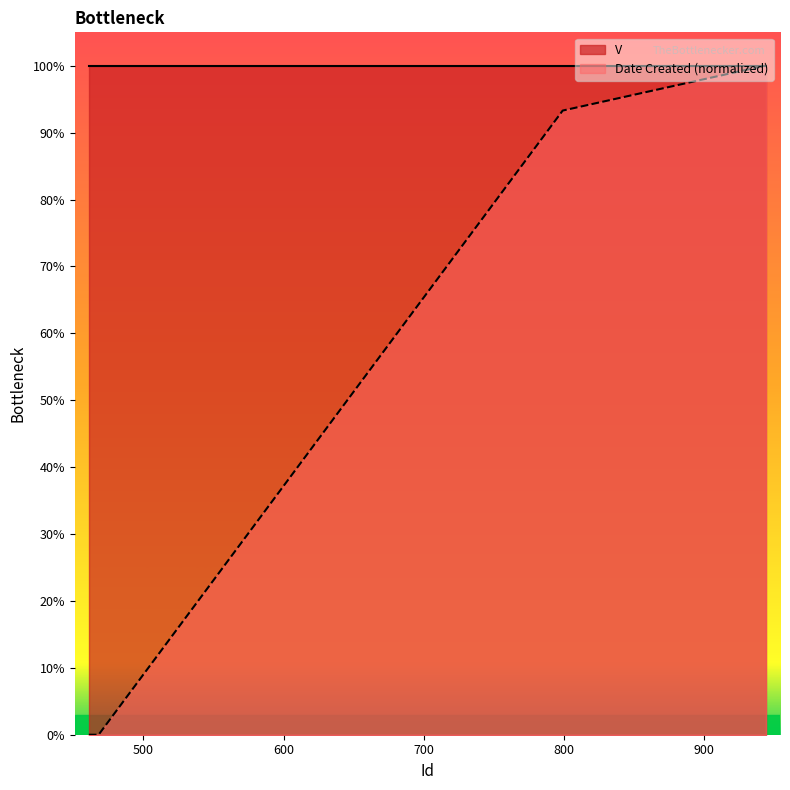

What is the average value?

0.3